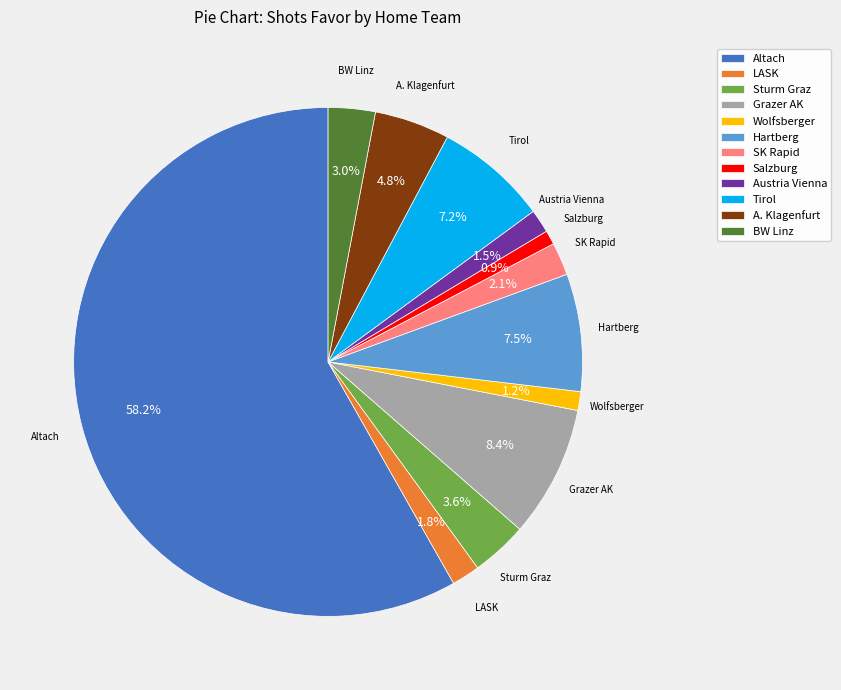

To the nearest percent, what is the average slice percentage?

8%